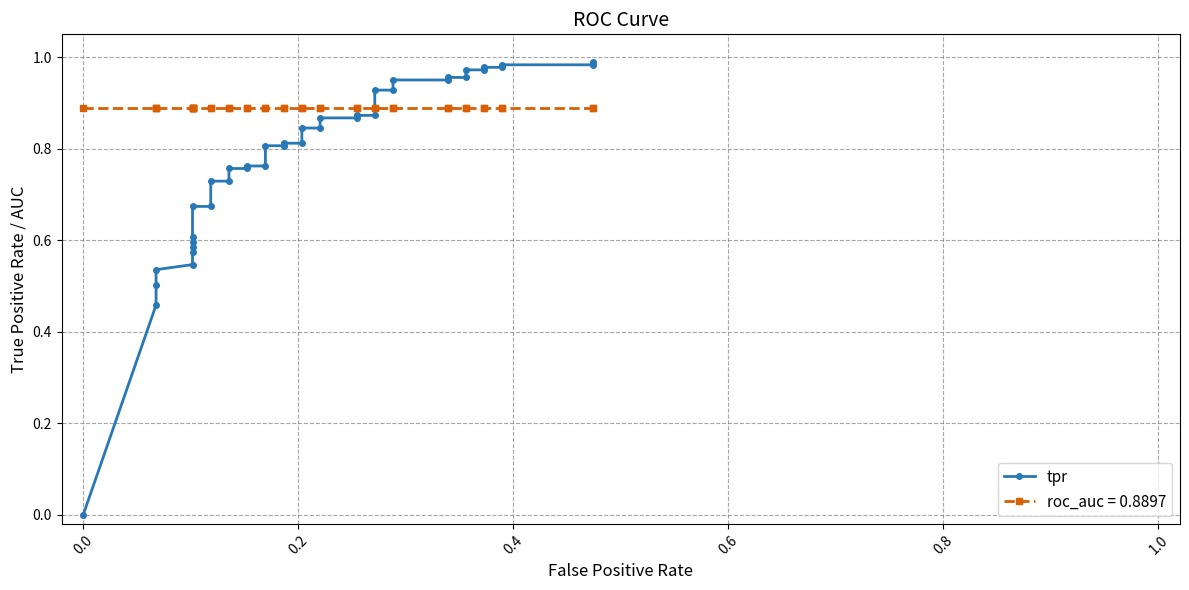

True or false: the data has more than 0 interior local peaks.

False